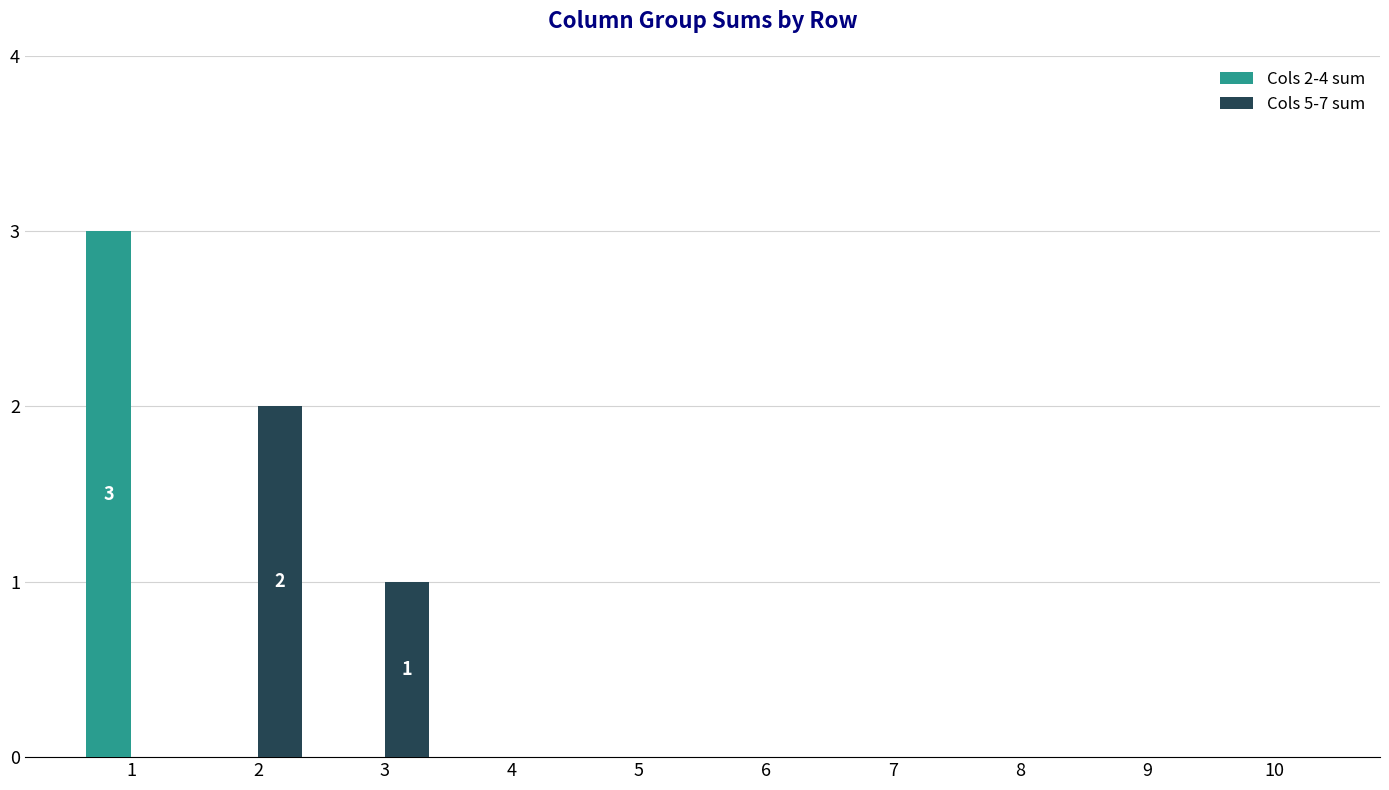

Reading right to left, what are all the values shown in this chart?

Cols 2-4 sum: 10=0	9=0	8=0	7=0	6=0	5=0	4=0	3=0	2=0	1=3
Cols 5-7 sum: 10=0	9=0	8=0	7=0	6=0	5=0	4=0	3=1	2=2	1=0